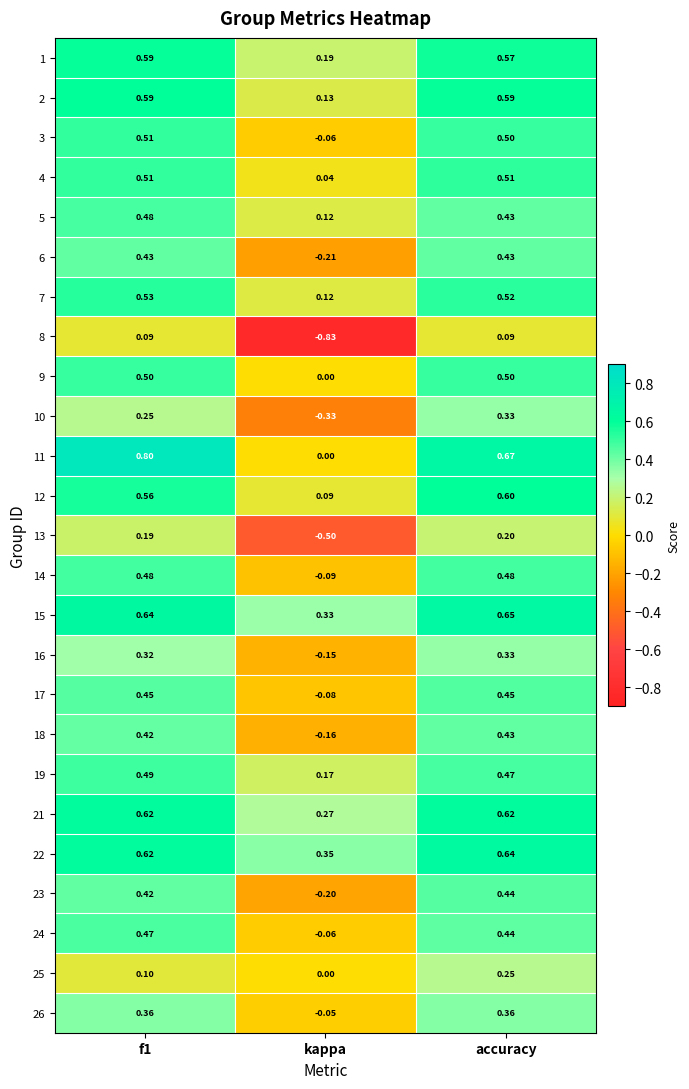

At which category is the sum across all series the highest?

accuracy